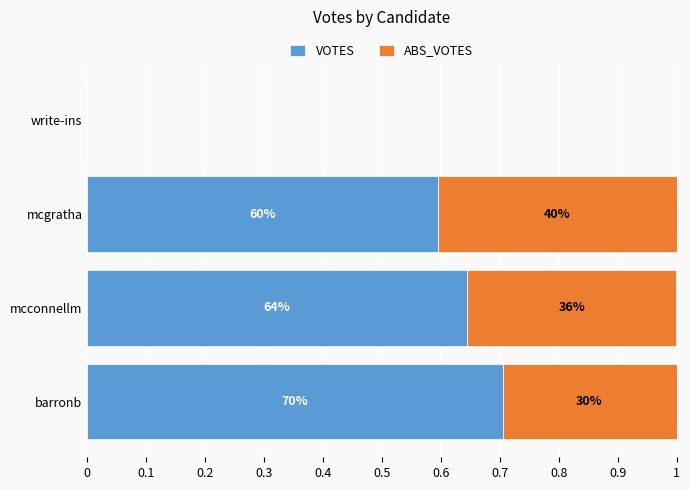

What are all the series names shown in the legend?

VOTES, ABS_VOTES